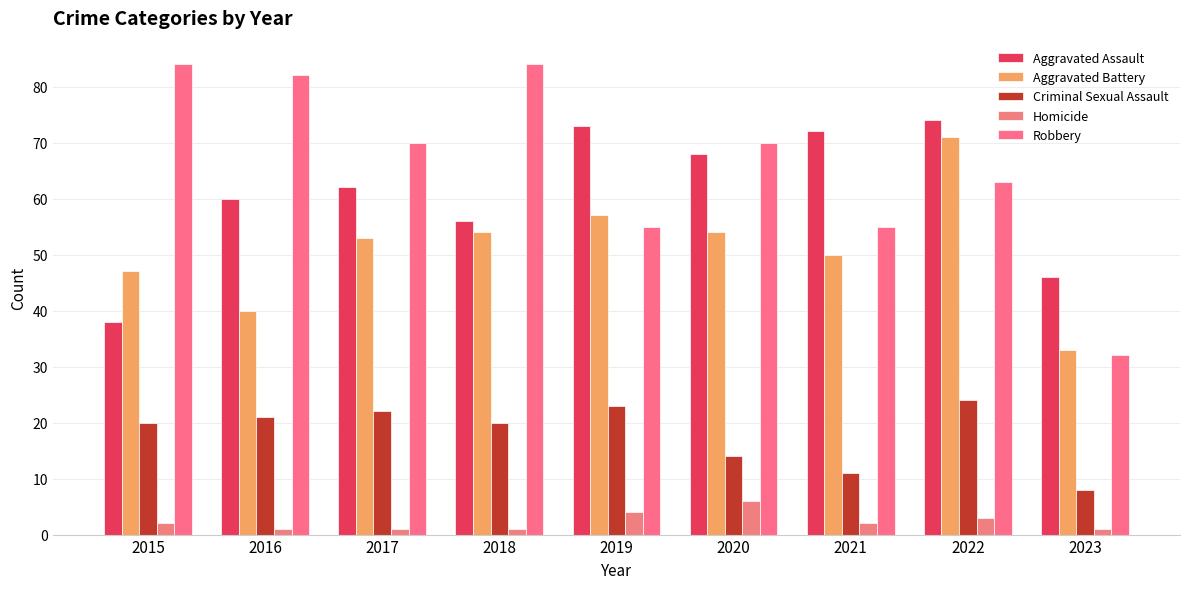

Which series has the largest total across all categories?

Robbery